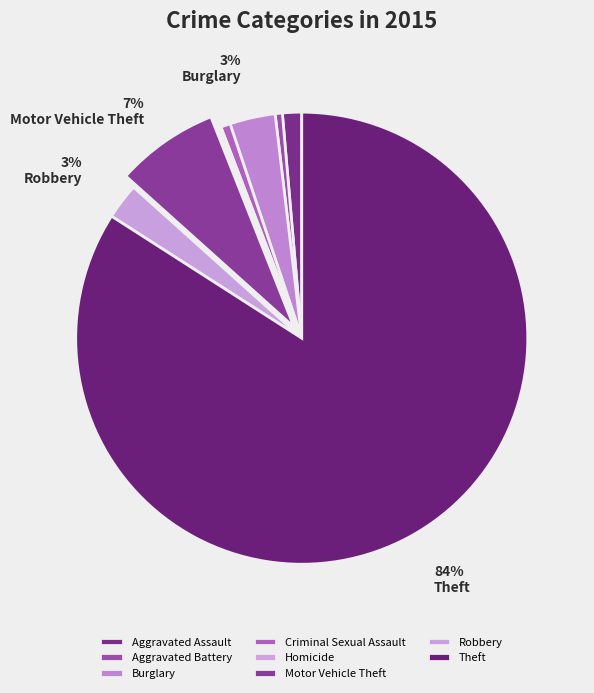

Combined, what portion of the pie is Burglary and Aggravated Assault?

4.6%